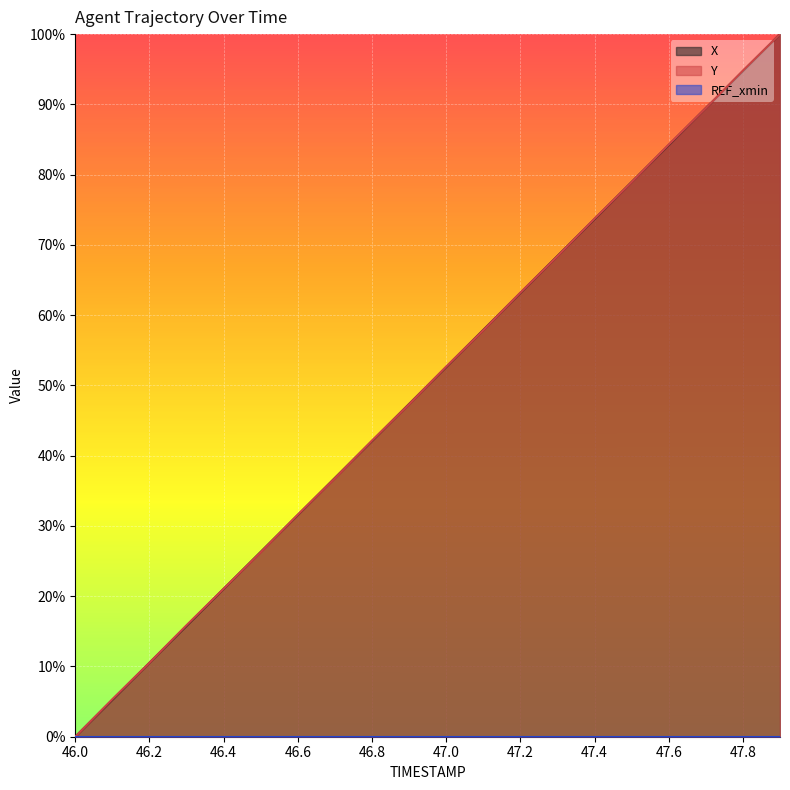

At which label does X reach its minimum?

46.0